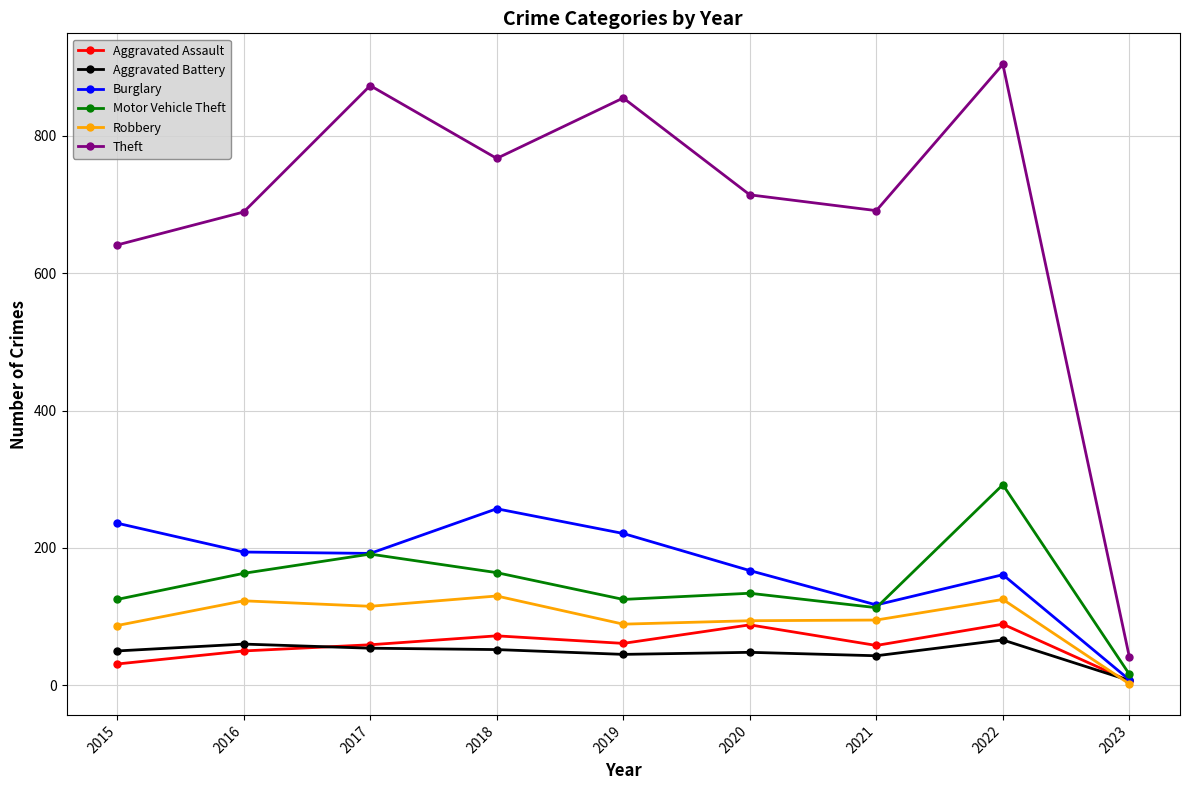

What is the maximum value for Motor Vehicle Theft?

292